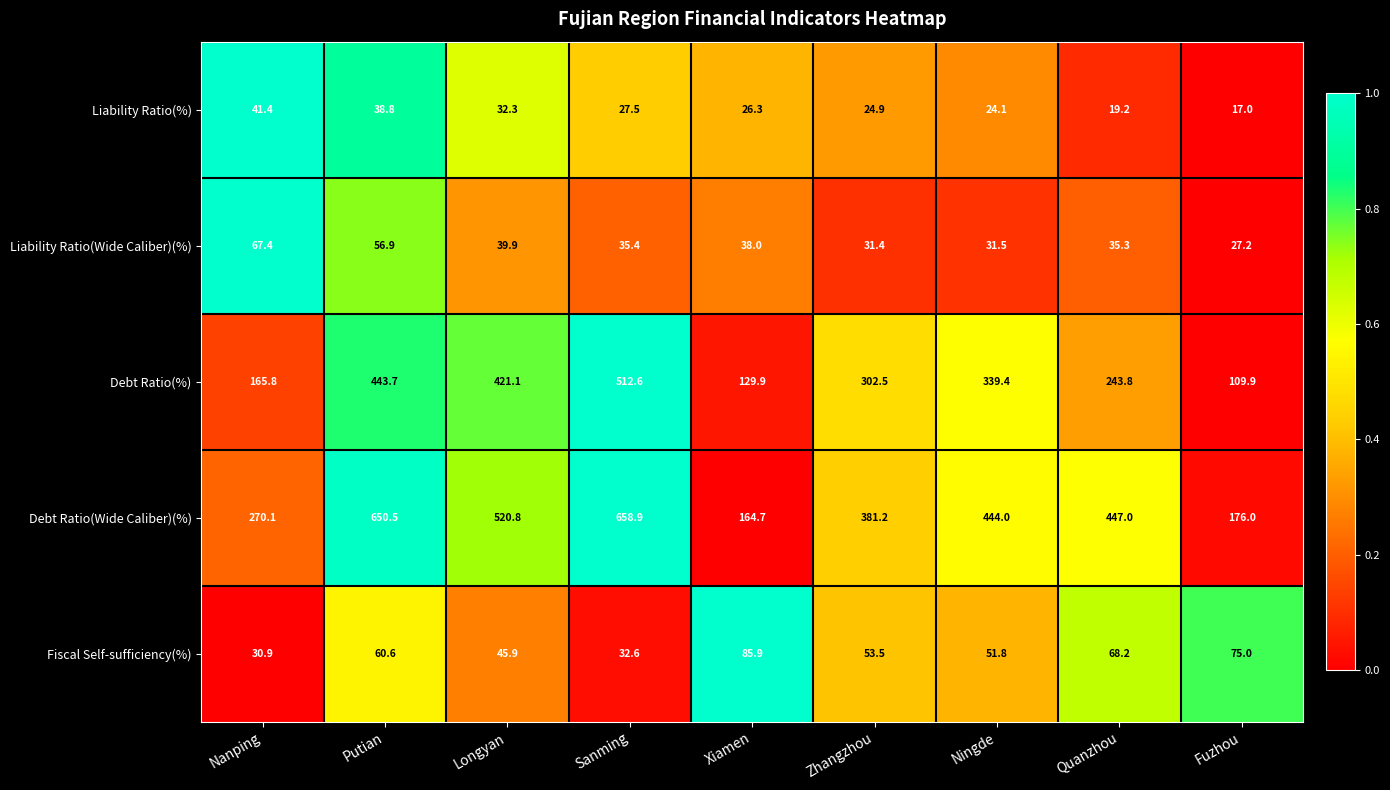

Count the number of data series in this chart.

5